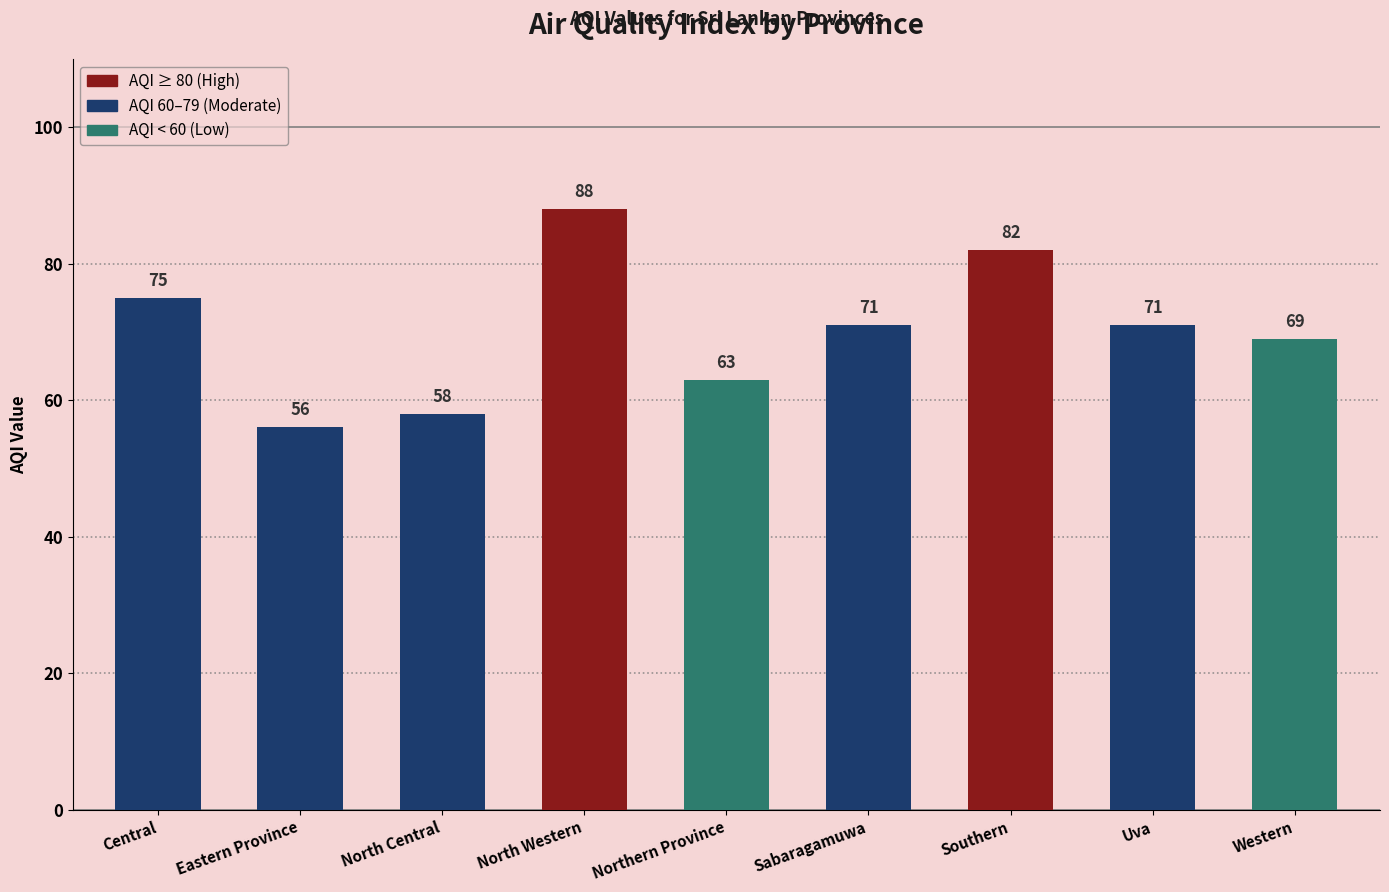

Reading left to right, what are all the values shown in this chart?

Central=75	Eastern Province=56	North Central=58	North Western=88	Northern Province=63	Sabaragamuwa=71	Southern=82	Uva=71	Western=69